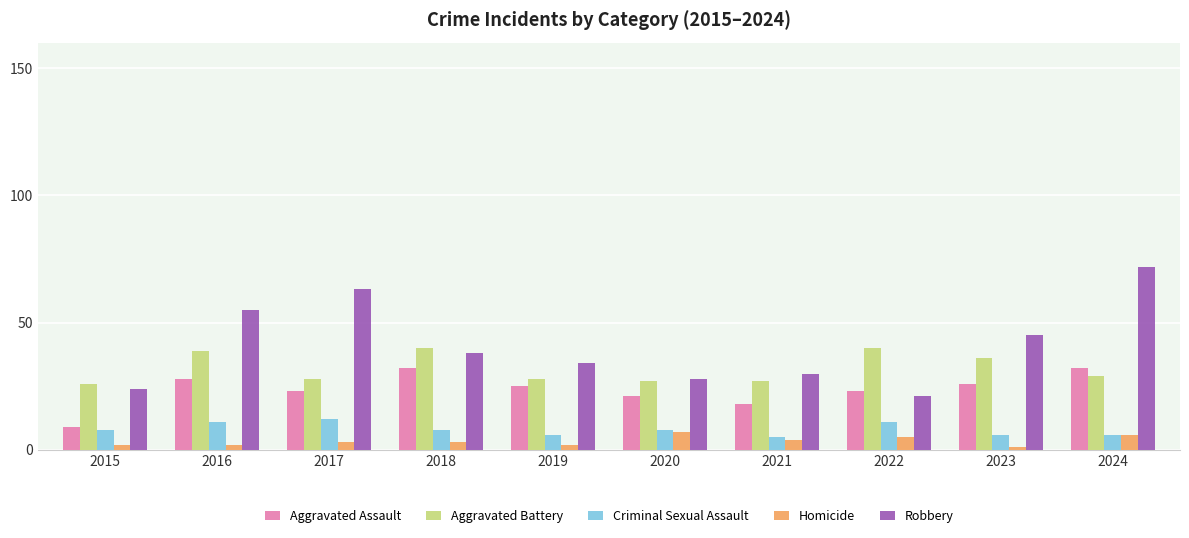

Where is Aggravated Assault nearest to the value 20?

2020